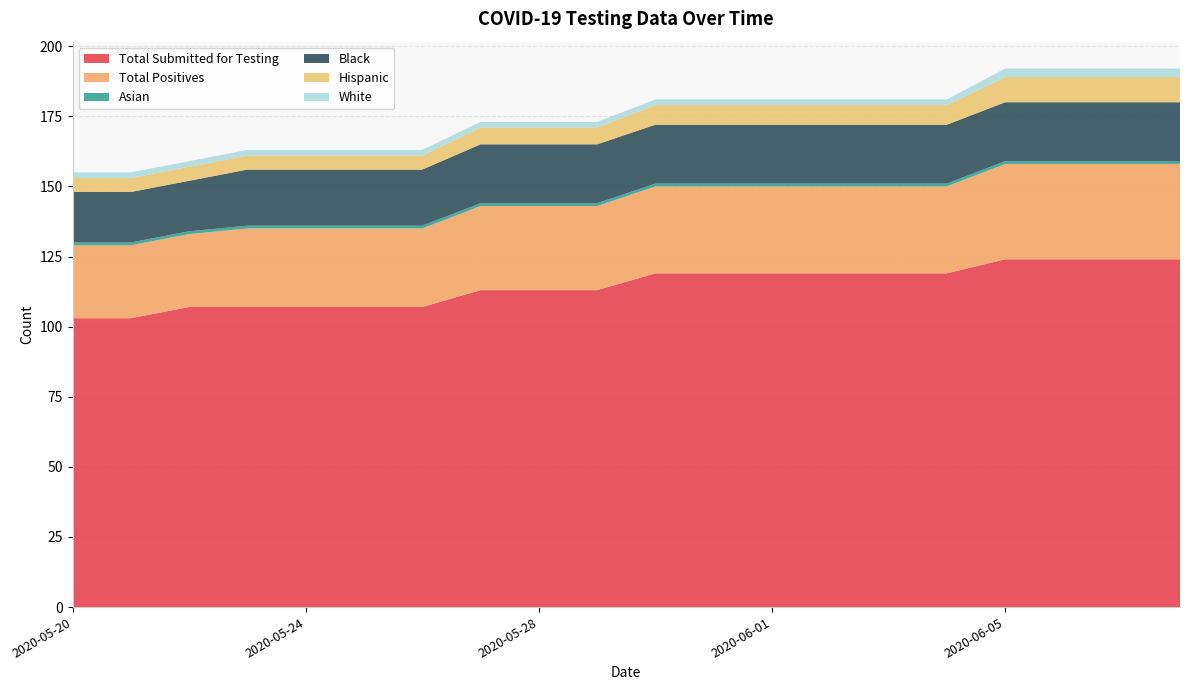

Reading left to right, extract all data points from this chart.

Total Submitted for Testing: 103	103	107	107	107	107	107	113	113	113	119	119	119	119	119	119	124	124	124	124
Total Positives: 26	26	26	28	28	28	28	30	30	30	31	31	31	31	31	31	34	34	34	34
Asian: 1	1	1	1	1	1	1	1	1	1	1	1	1	1	1	1	1	1	1	1
Black: 18	18	18	20	20	20	20	21	21	21	21	21	21	21	21	21	21	21	21	21
Hispanic: 5	5	5	5	5	5	5	6	6	6	7	7	7	7	7	7	9	9	9	9
White: 2	2	2	2	2	2	2	2	2	2	2	2	2	2	2	2	3	3	3	3